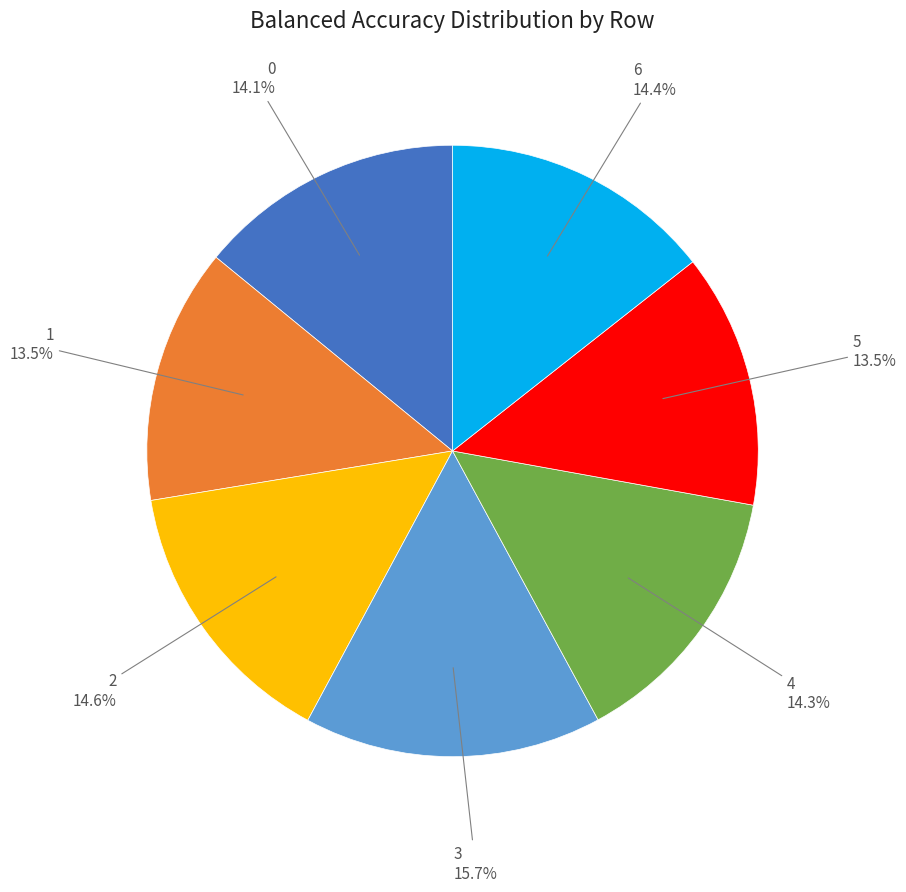

Is there any slice that represents more than half of the pie?

No